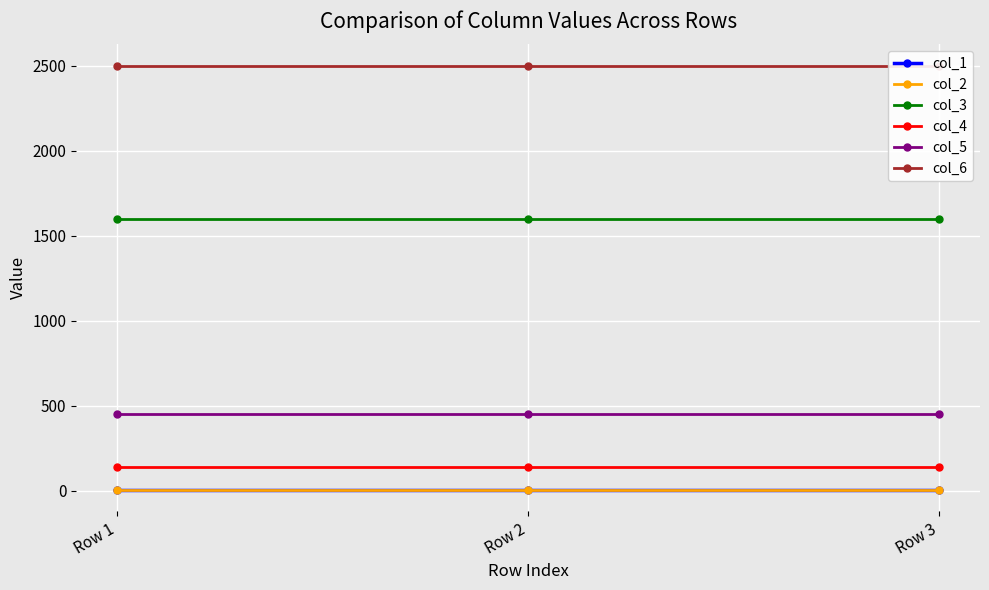

What is the sum of all col_4 values?

411